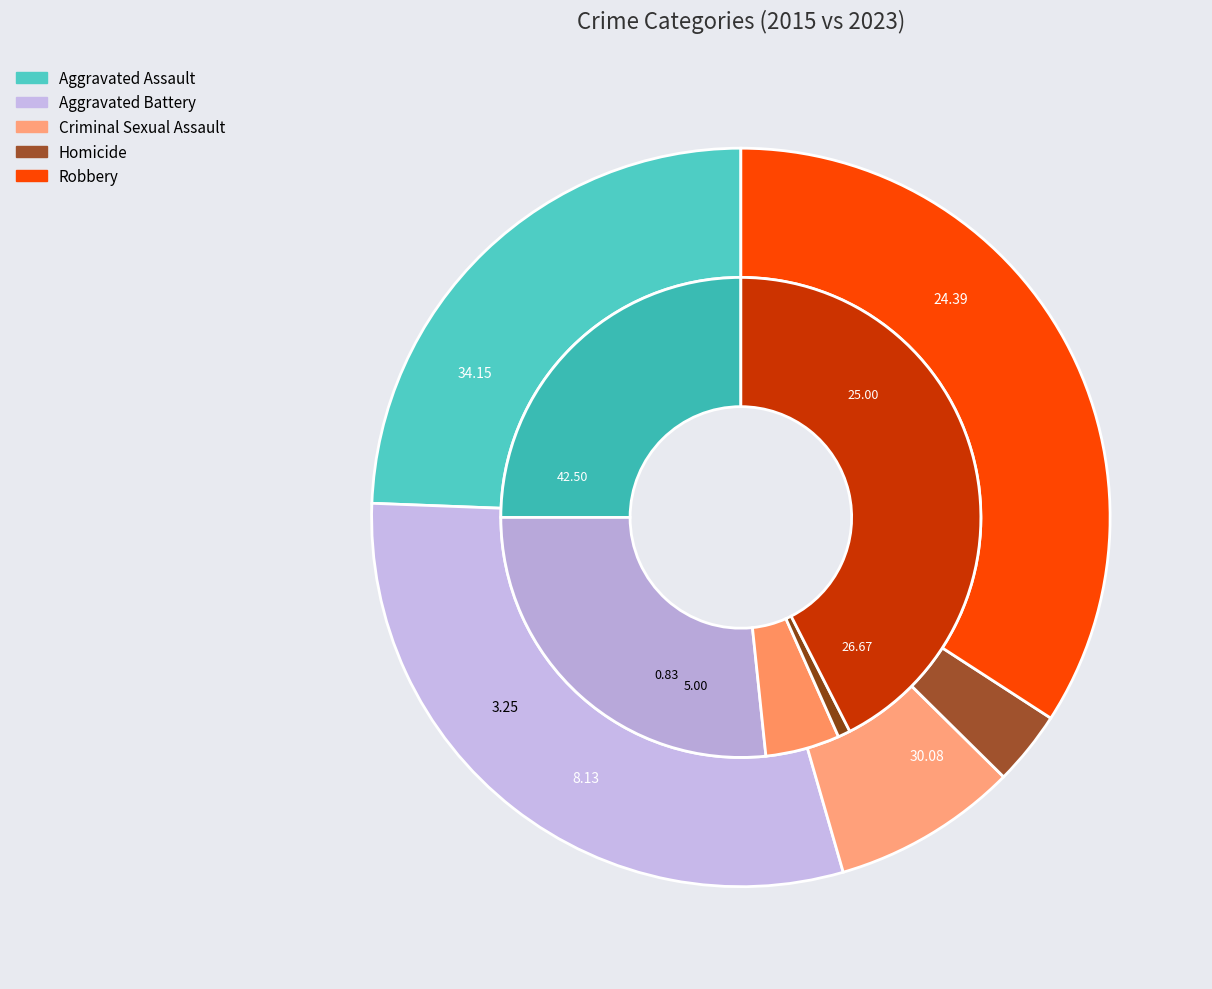

Does any single category account for the majority?

No